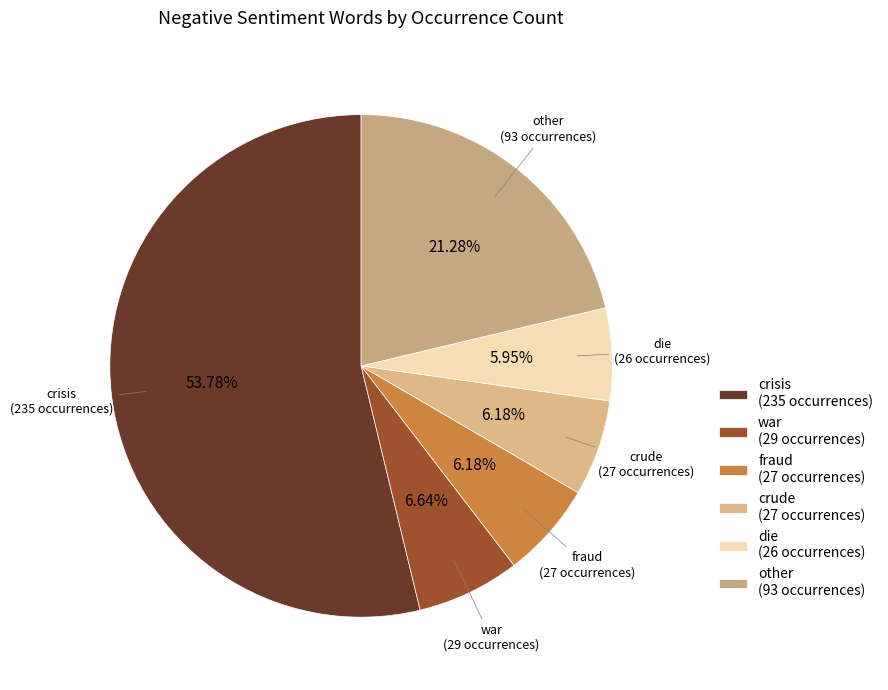

Is there a majority slice in this chart?

Yes